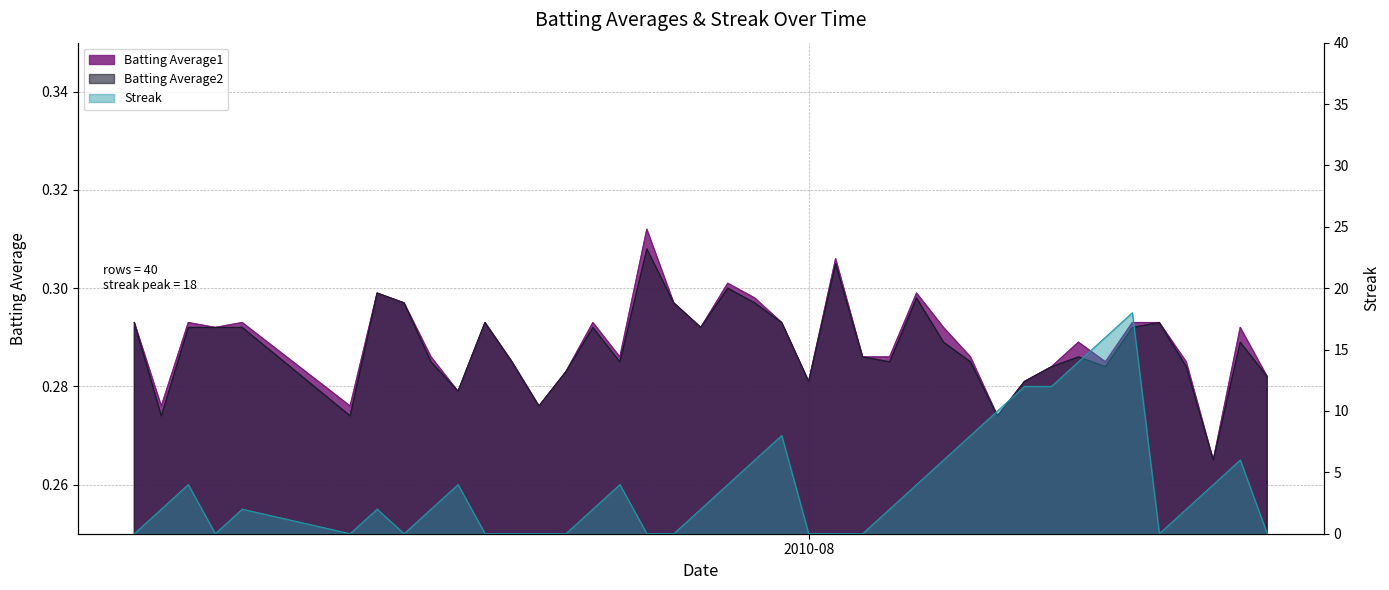

Reading left to right, extract all data points from this chart.

Batting Average1: 0.3	0.3	0.3	0.3	0.3	0.3	0.3	0.3	0.3	0.3	0.3	0.3	0.3	0.3	0.3	0.3	0.3	0.3	0.3	0.3	0.3	0.3	0.3	0.3	0.3	0.3	0.3	0.3	0.3	0.3	0.3	0.3	0.3	0.3	0.3	0.3	0.3	0.3	0.3	0.3
Batting Average2: 0.3	0.3	0.3	0.3	0.3	0.3	0.3	0.3	0.3	0.3	0.3	0.3	0.3	0.3	0.3	0.3	0.3	0.3	0.3	0.3	0.3	0.3	0.3	0.3	0.3	0.3	0.3	0.3	0.3	0.3	0.3	0.3	0.3	0.3	0.3	0.3	0.3	0.3	0.3	0.3
Streak: 0.0	2.0	4.0	0.0	2.0	0.0	2.0	0.0	2.0	4.0	0.0	0.0	0.0	0.0	2.0	4.0	0.0	0.0	2.0	4.0	6.0	8.0	0.0	0.0	0.0	2.0	4.0	6.0	8.0	10.0	12.0	12.0	14.0	16.0	18.0	0.0	2.0	4.0	6.0	0.0